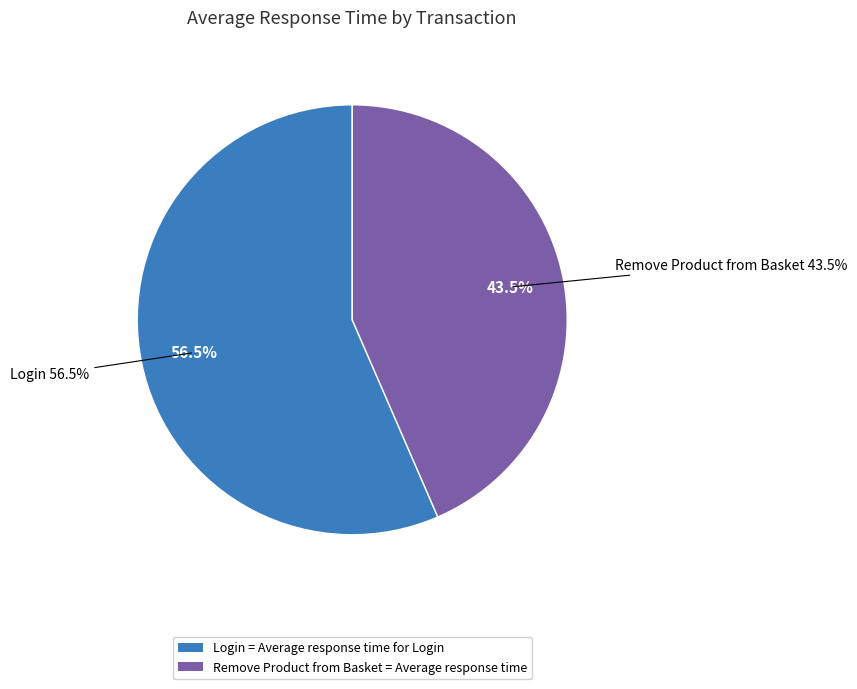

To the nearest percent, what percentage of the pie is Login?

57%